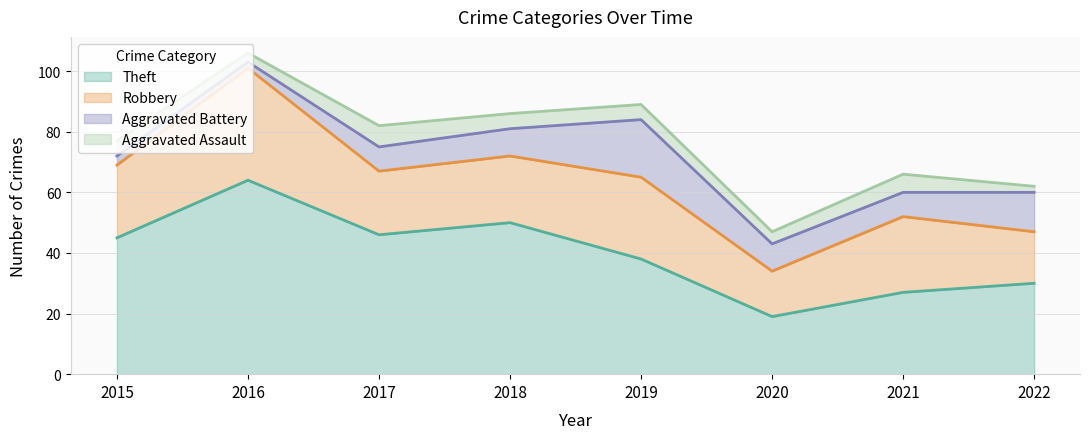

In Theft, how many points are higher than both neighbors (excluding endpoints)?

2